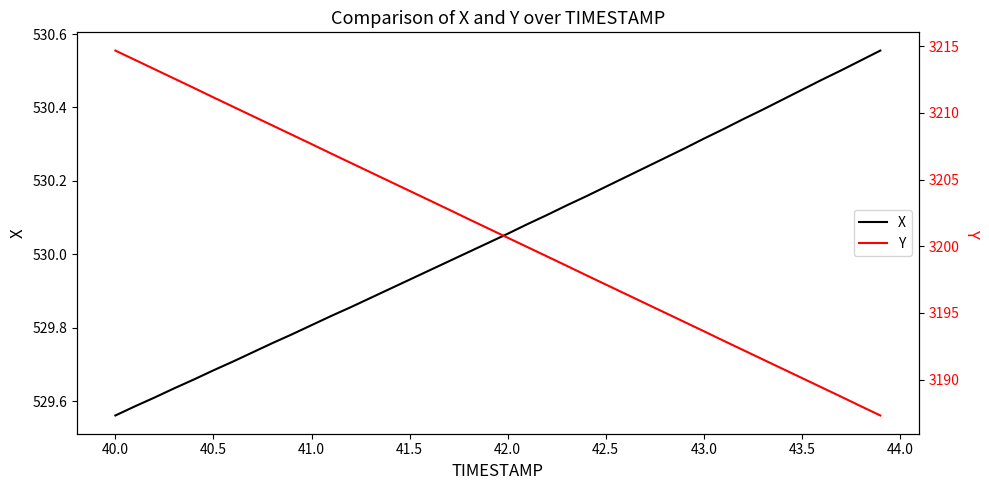

Does the chart display data point markers on the line(s)?

No